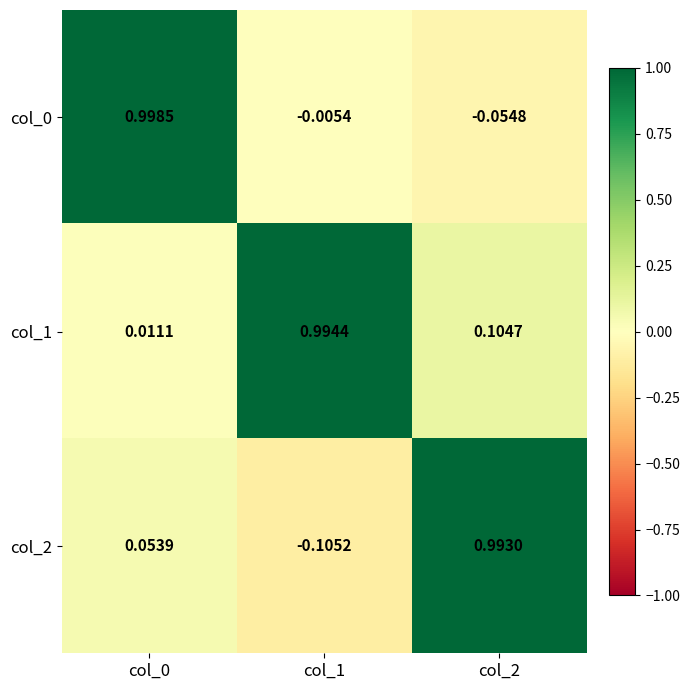

Is the value of col_0 at col_1 greater than the value of col_1 at col_0?

No